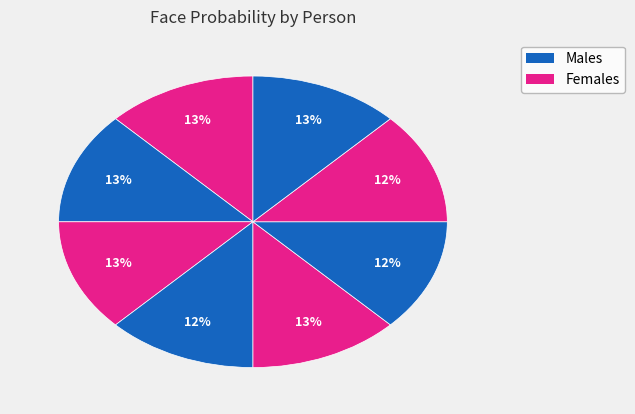

How many segments does this pie chart have?

8